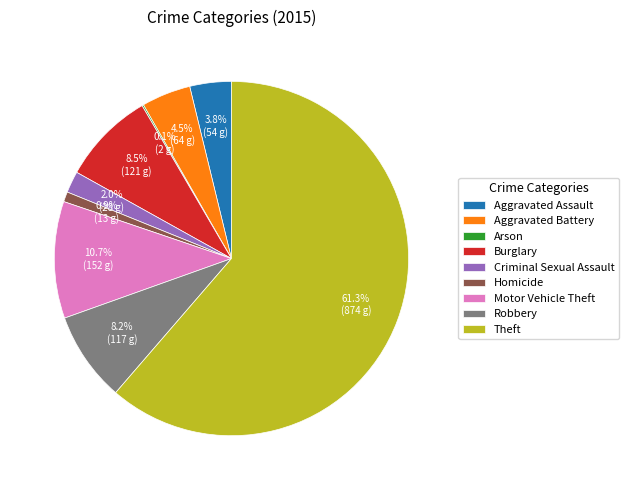

Between Criminal Sexual Assault and Aggravated Assault, which is larger?

Aggravated Assault